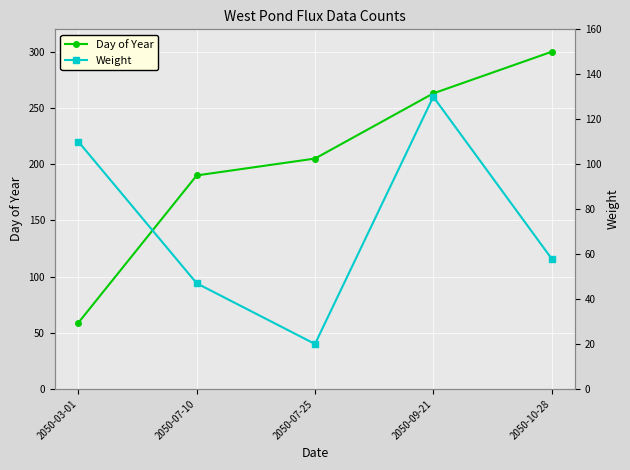

At which category is the sum across all series the highest?

2050-09-21